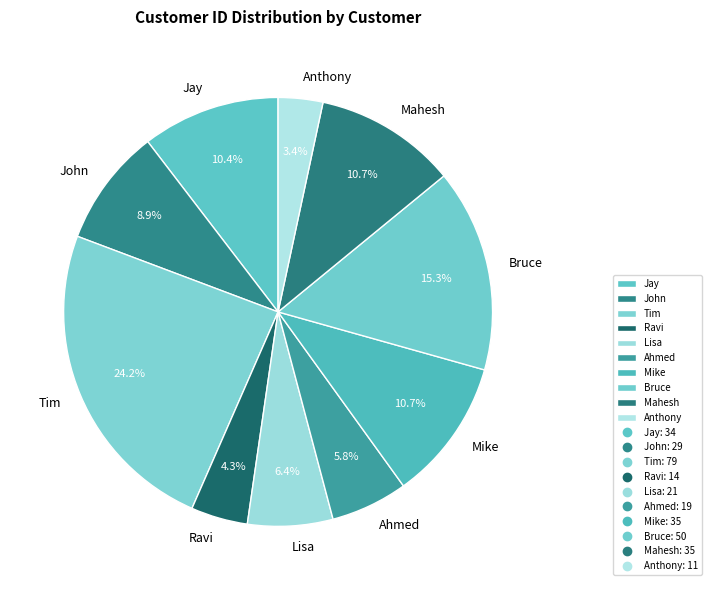

Do Mike and Lisa together represent more than half of the pie?

No